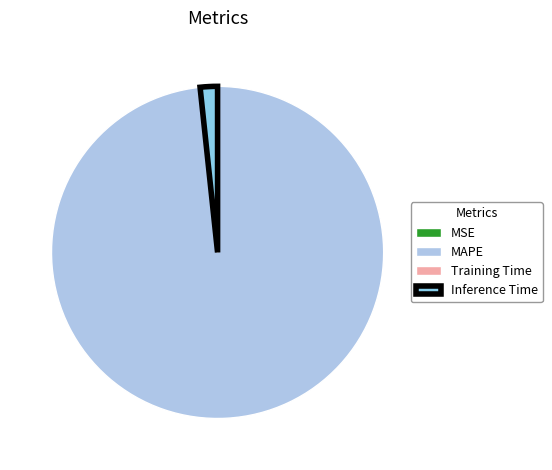

What portion of the pie excludes MAPE?

1.9%